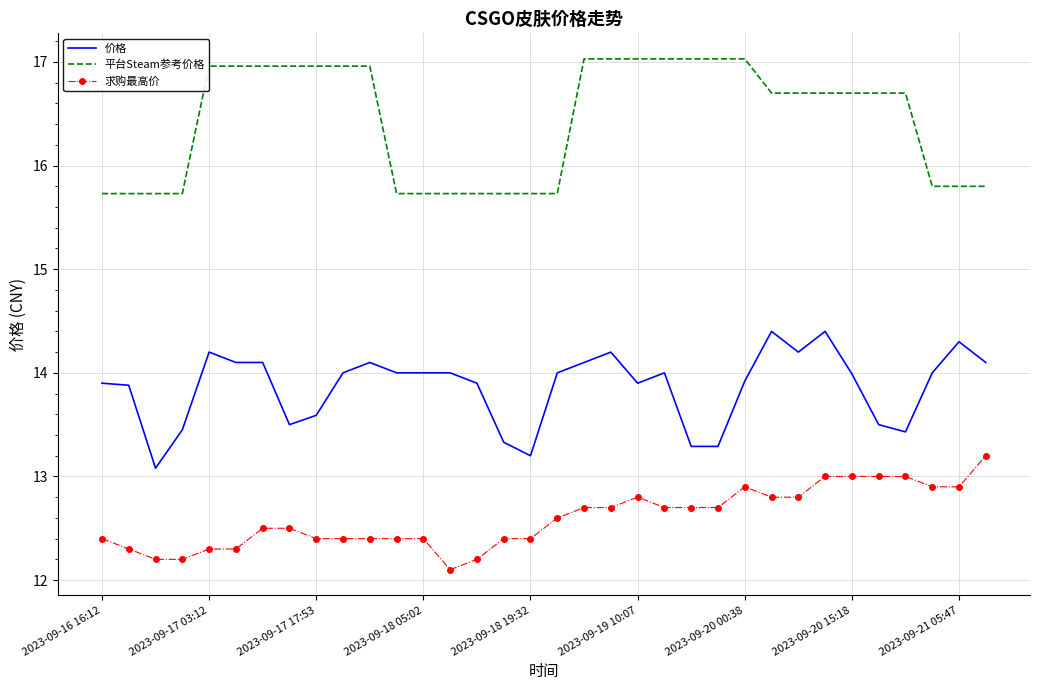

Which series has the largest total across all categories?

平台Steam参考价格